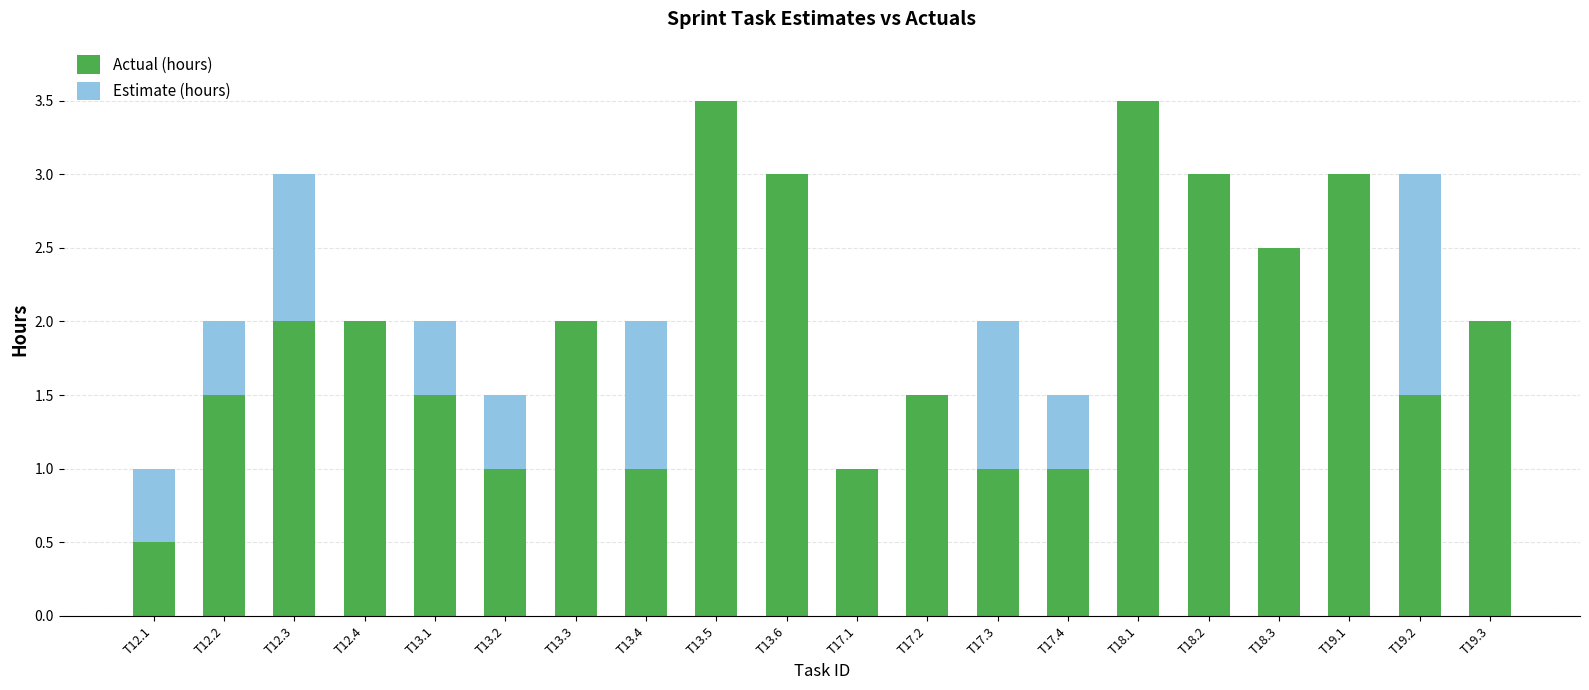

What is the sum of all Actual (hours) values?

38.0